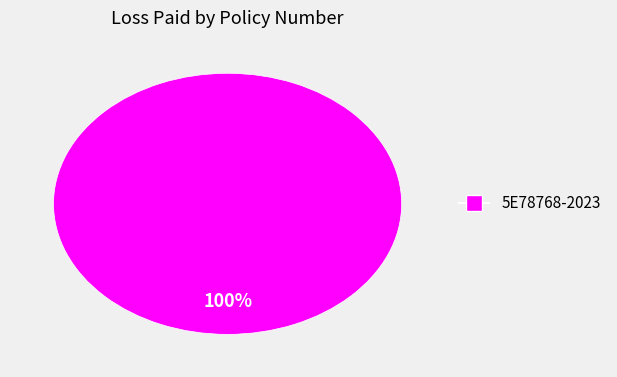

Is there a majority slice in this chart?

Yes